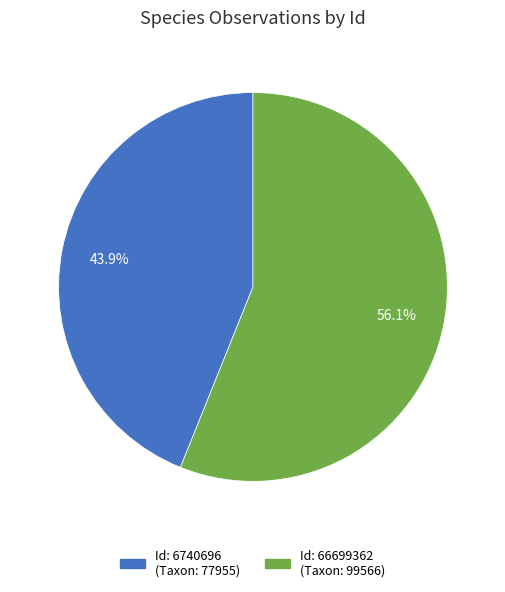

Does any single category account for the majority?

Yes